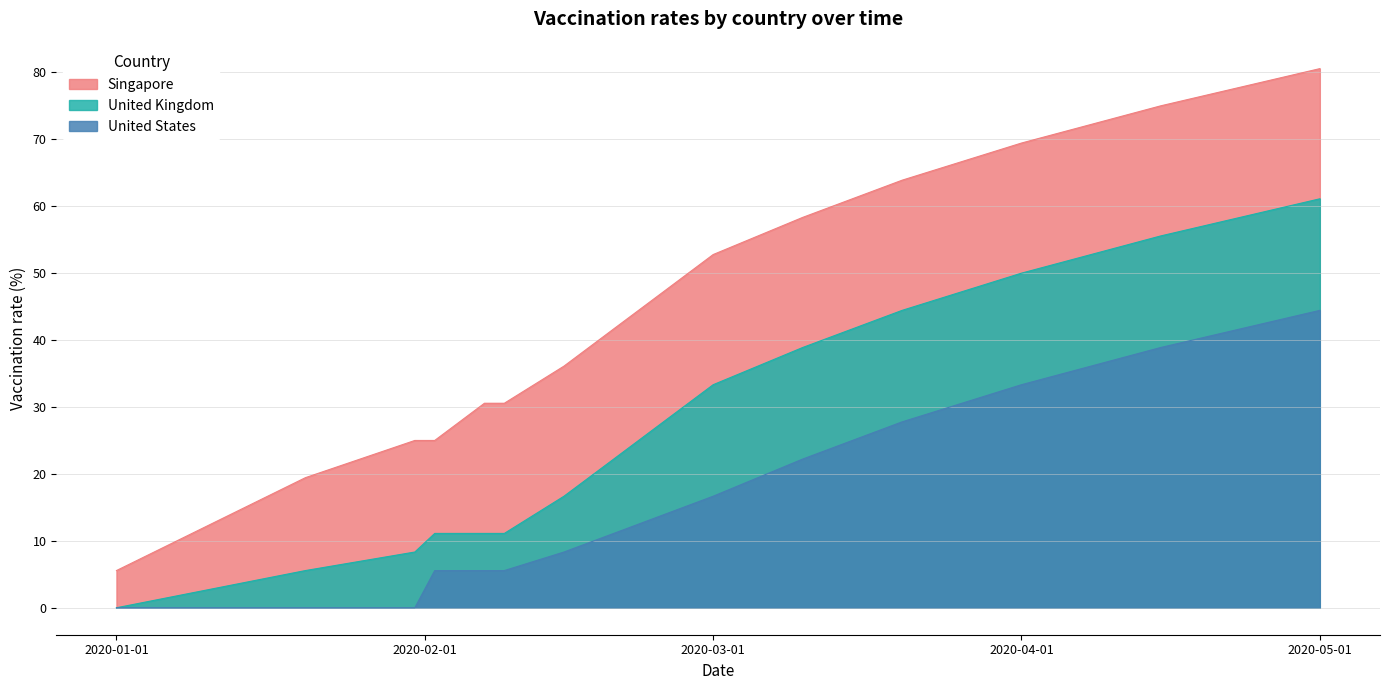

Rank the series by their maximum value, from highest to lowest.

Singapore, United Kingdom, United States